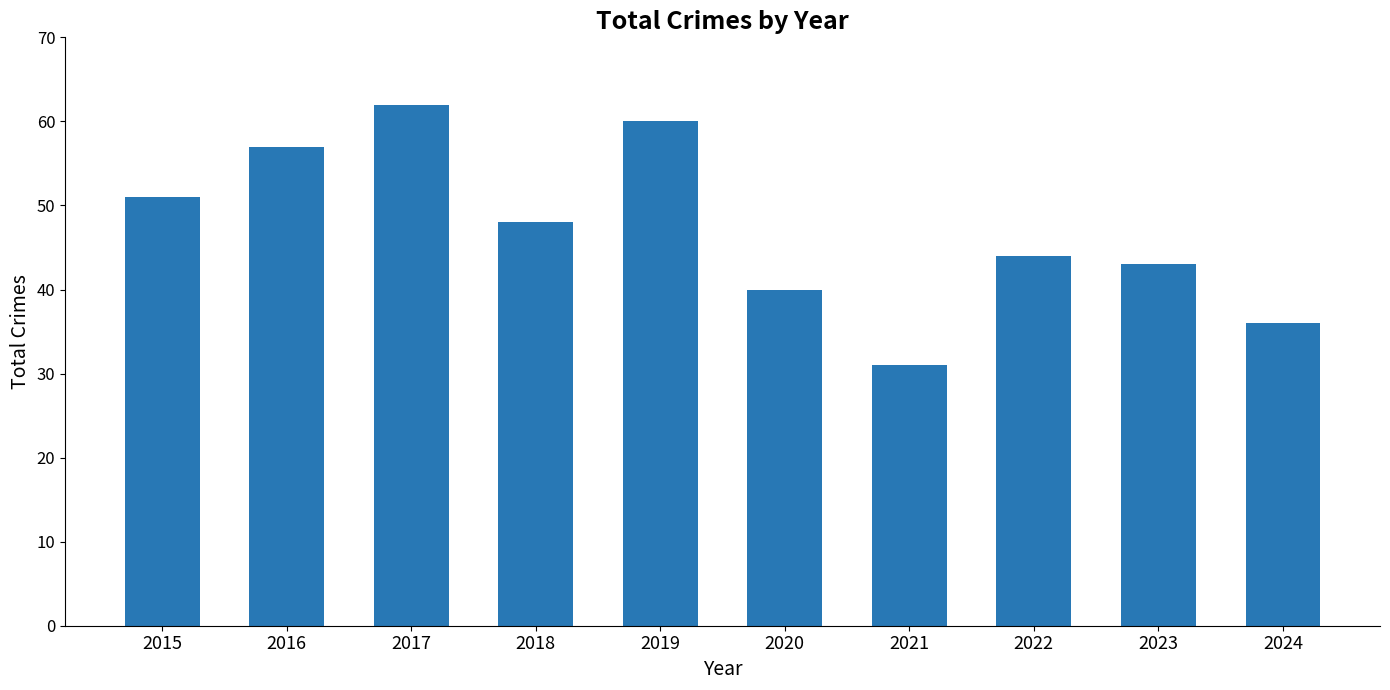

Are the bars horizontal?

No